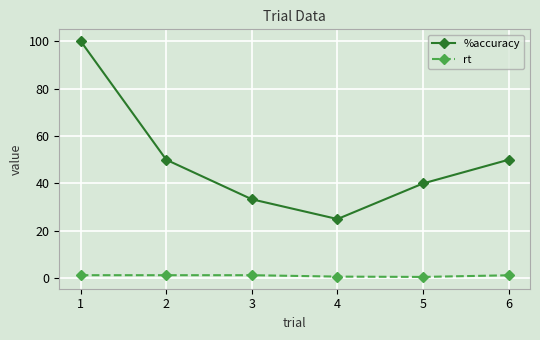

What are all the series names shown in the legend?

%accuracy, rt